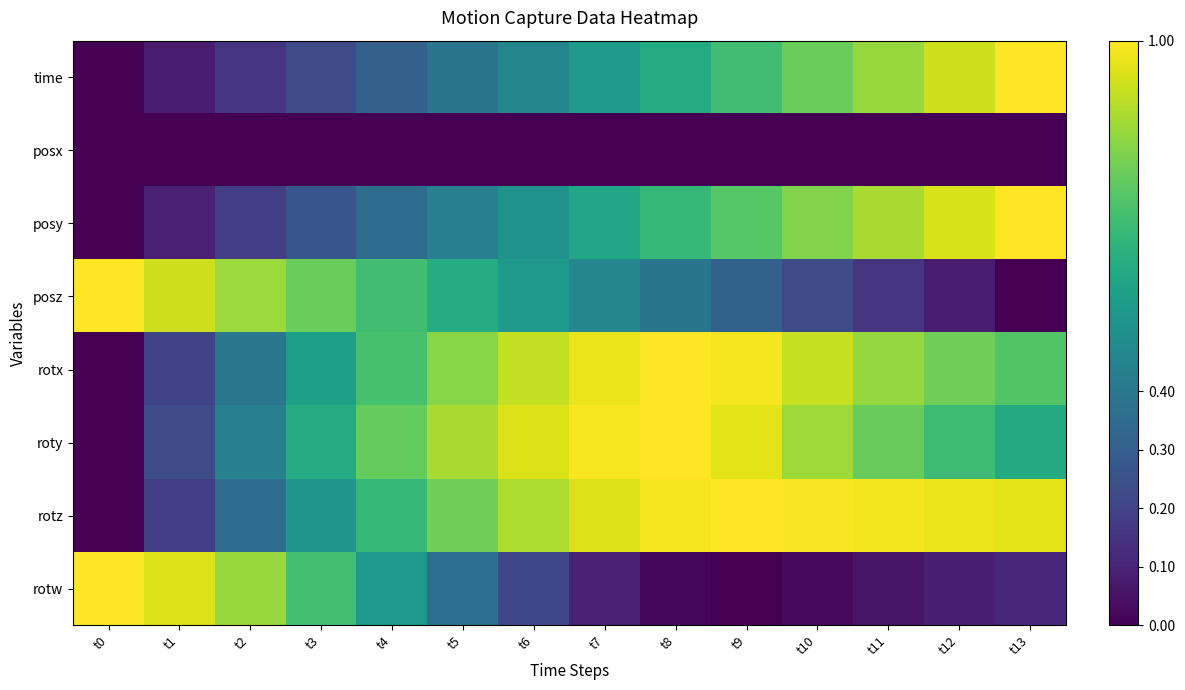

Which has a higher value, t5 or t10?

t10